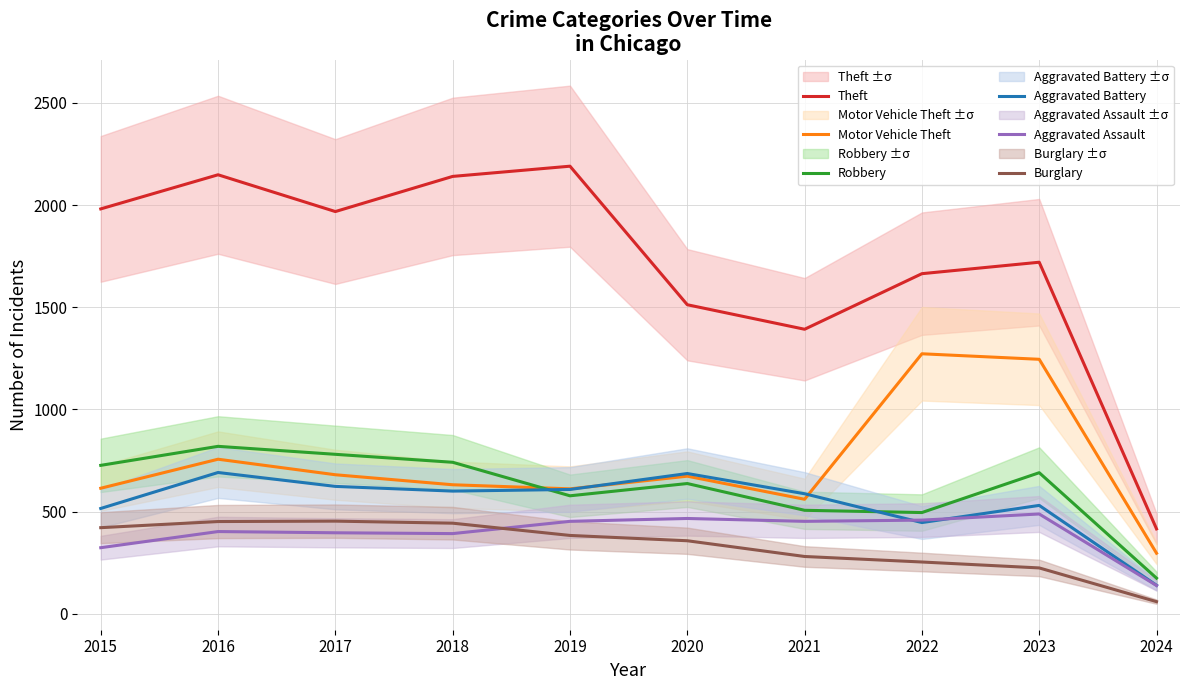

Reading right to left, what are all the values shown in this chart?

Theft: 415	1720	1664	1392	1512	2190	2140	1968	2148	1981
Motor Vehicle Theft: 296	1245	1272	560	673	611	631	680	756	614
Robbery: 174	690	495	506	637	577	741	780	819	726
Aggravated Battery: 139	530	446	587	686	608	600	623	691	515
Aggravated Assault: 138	488	458	452	466	452	392	396	402	323
Burglary: 59	224	253	280	357	383	443	453	451	421